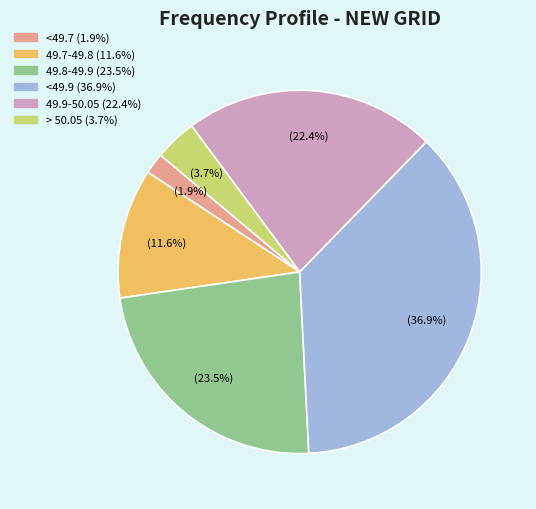

Is there a majority slice in this chart?

No